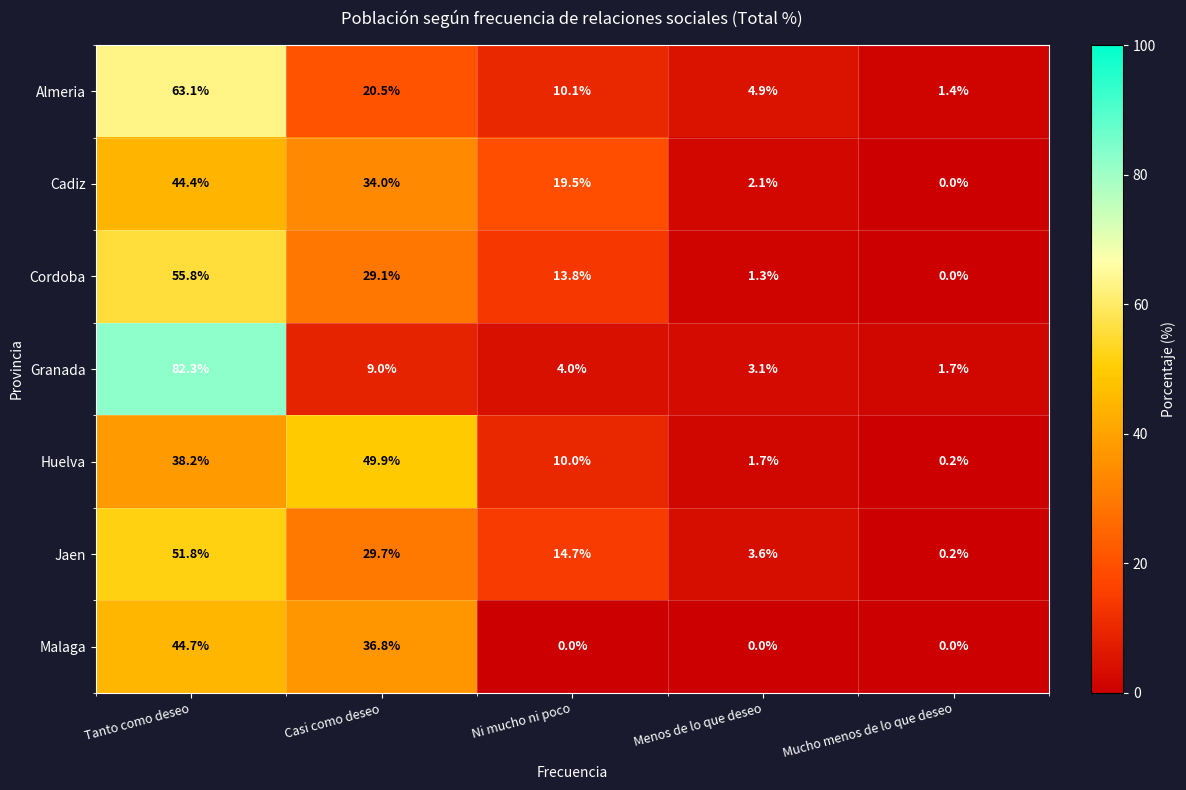

Which series has the largest total across all categories?

Granada